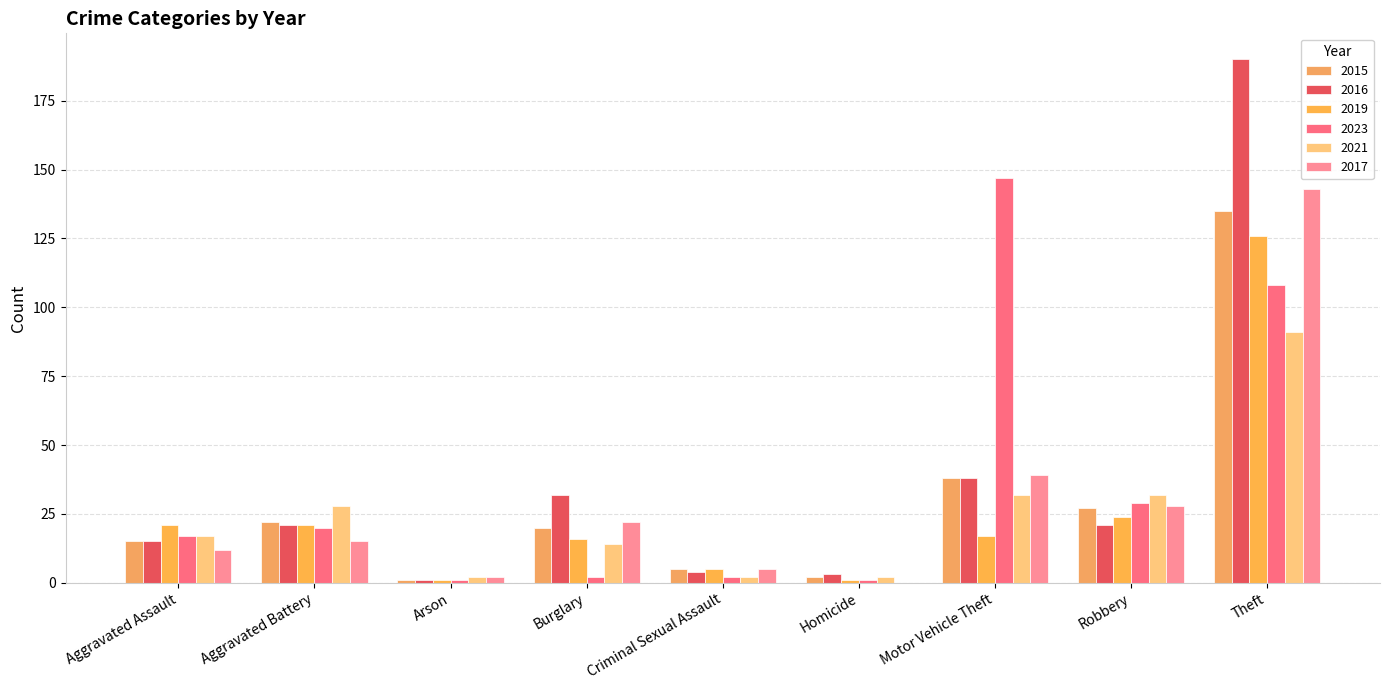

Rank the series by their maximum value, from highest to lowest.

2016, 2023, 2017, 2015, 2019, 2021